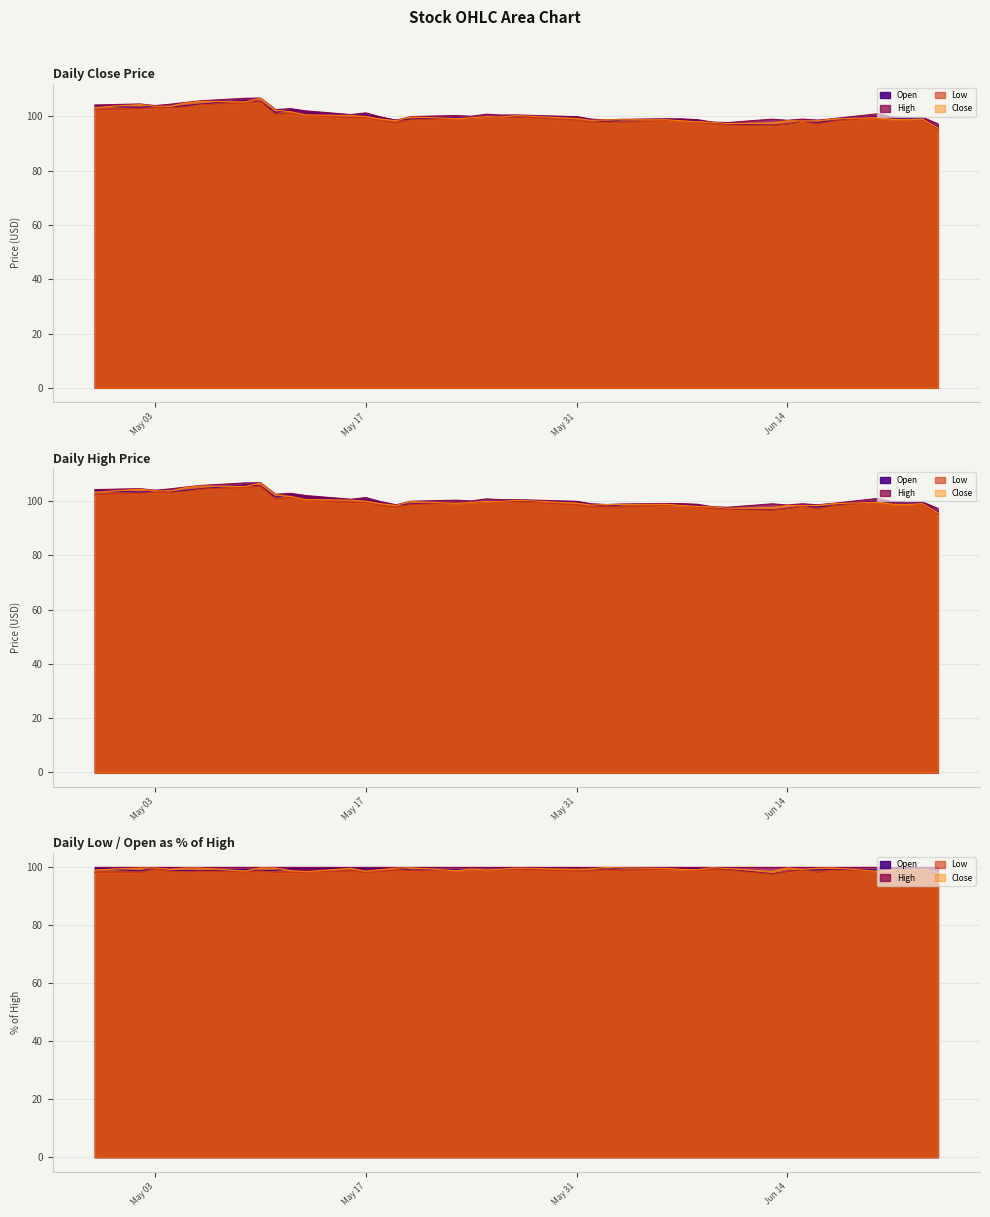

Which has a higher value, 2016-06-09 or 2016-05-20?

2016-05-20